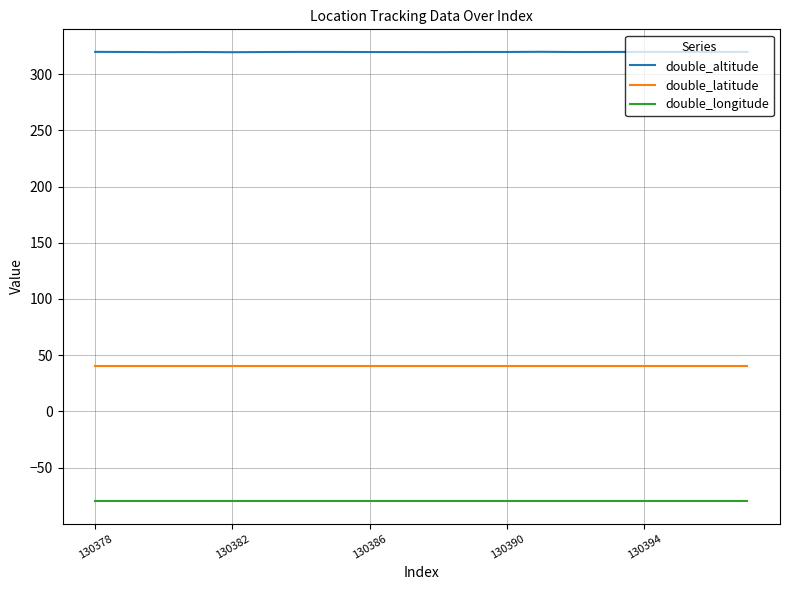

True or false: double_latitude has more than 2 interior local peaks.

True